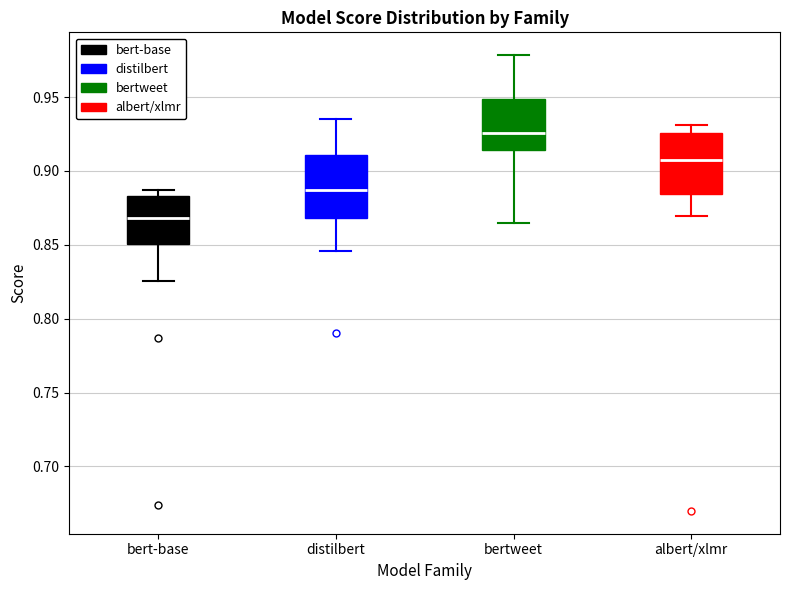

Where is the upper edge of the box for albert/xlmr on the y-axis? The values are not printed on the chart, so give them approximately, as read against the axis.

0.925